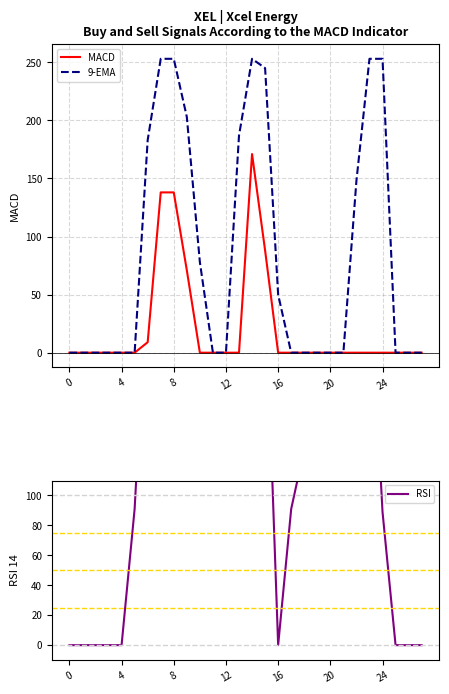

How many values in the MACD series exceed 0?

6